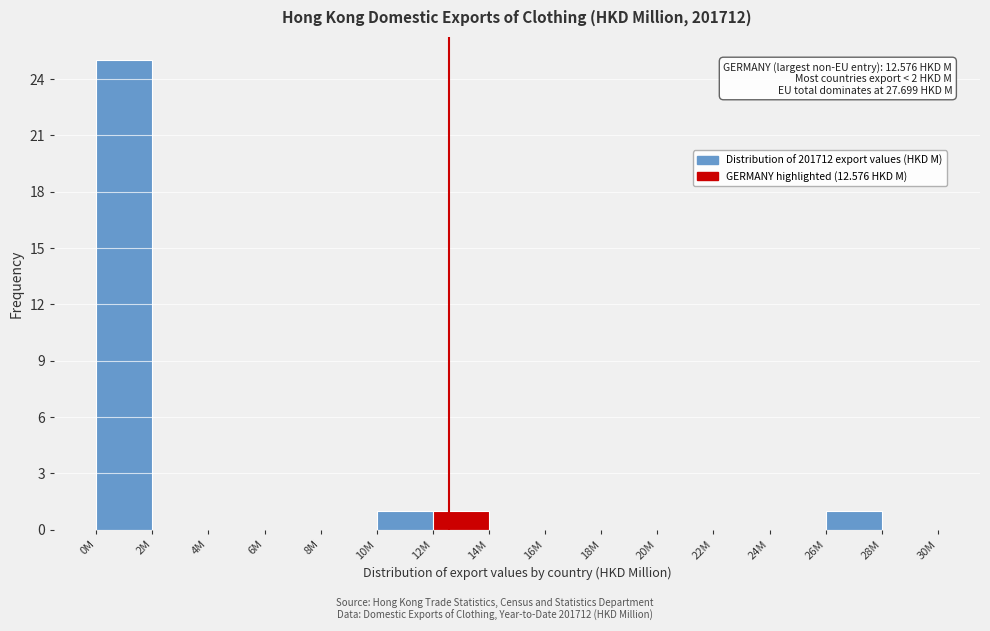

Reading left to right, extract all data points from this chart.

0M=25	2M=0	4M=0	6M=0	8M=0	10M=1	12M=1	14M=0	16M=0	18M=0	20M=0	22M=0	24M=0	26M=1	28M=0